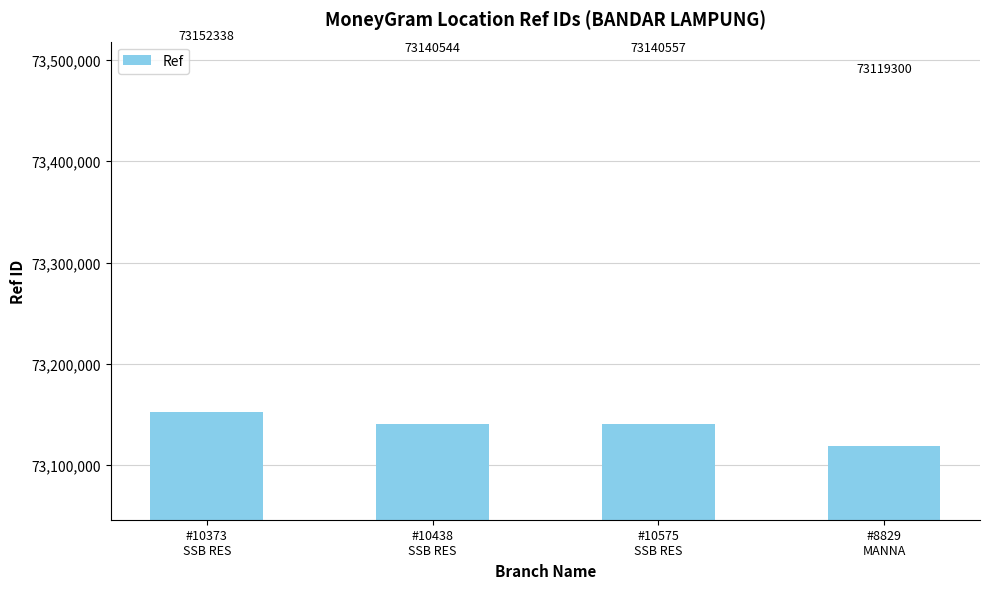

True or false: the data shows 118020592 at #10373
SSB RES.

False